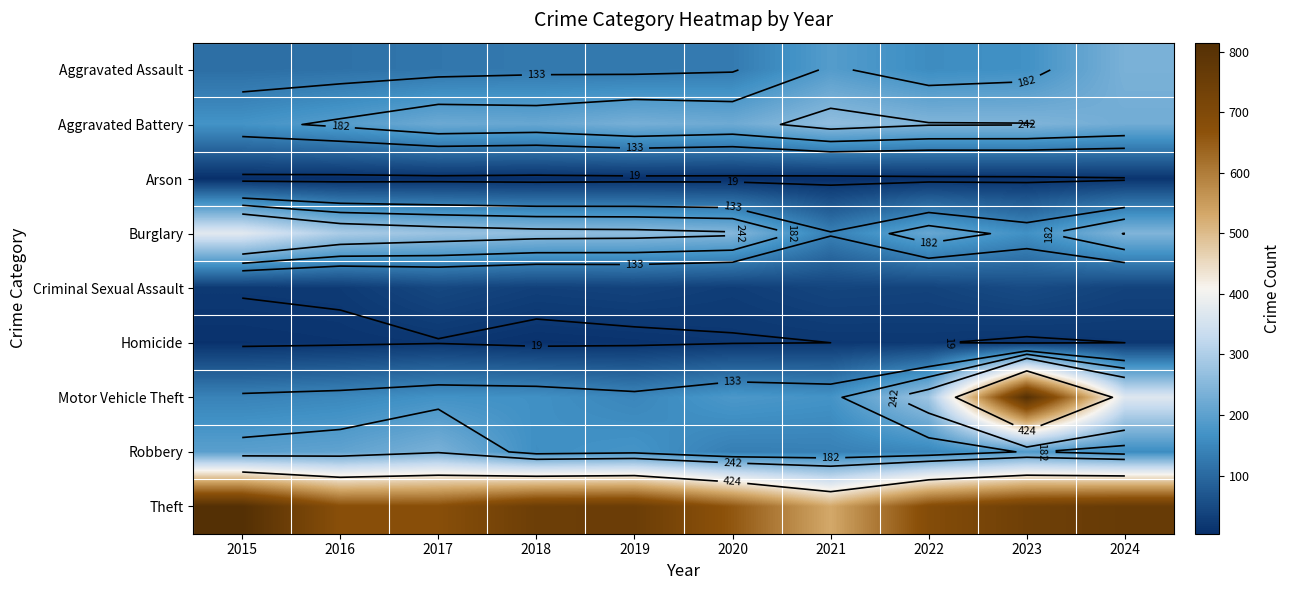

Is the value of Robbery at 2023 greater than the value of Arson at 2024?

Yes